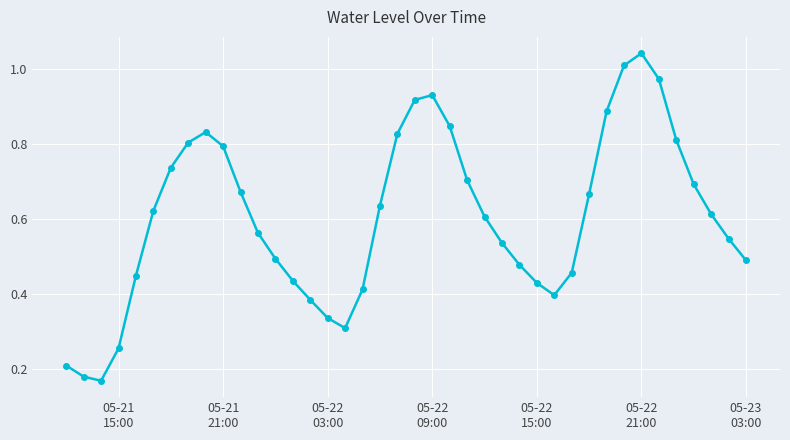

True or false: the data has more than 2 interior local peaks.

True